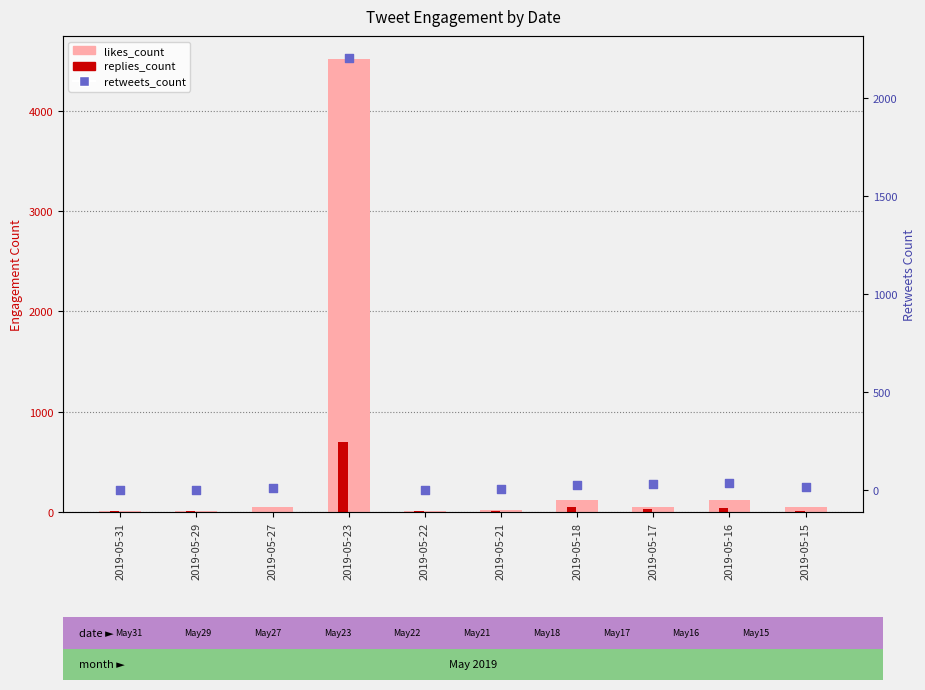

What is the total value across all series at 2019-05-29?

16